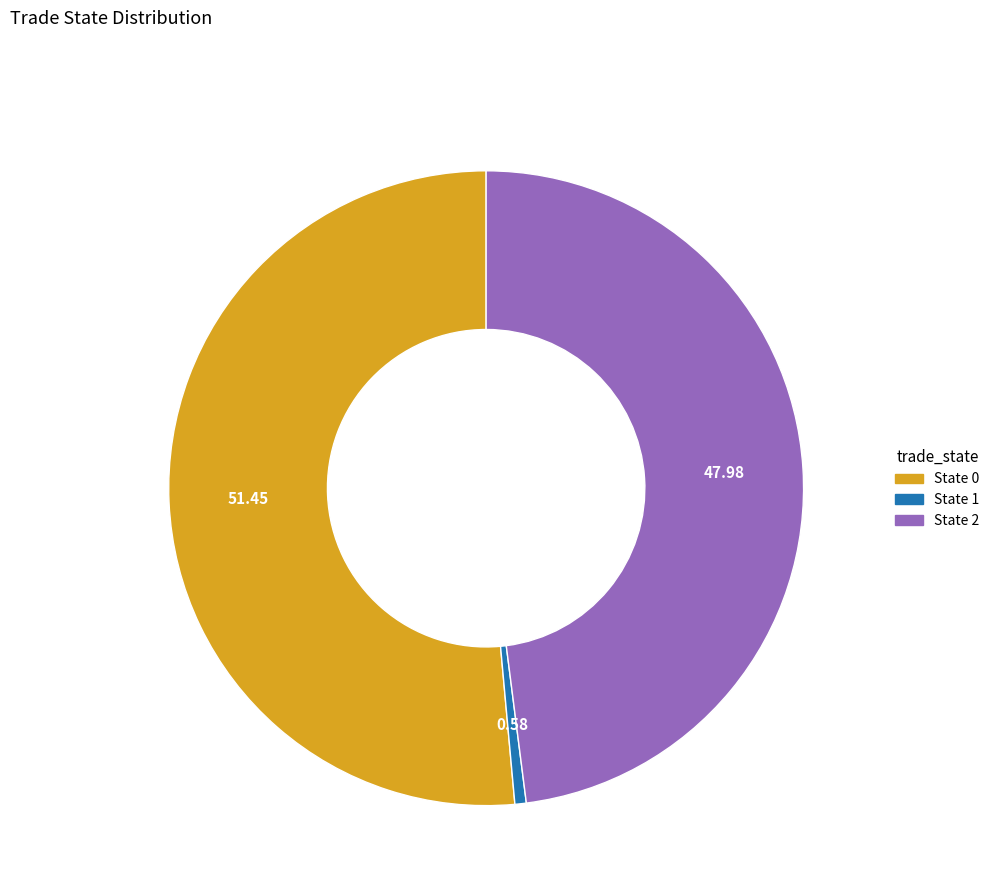

Does any single category account for the majority?

Yes